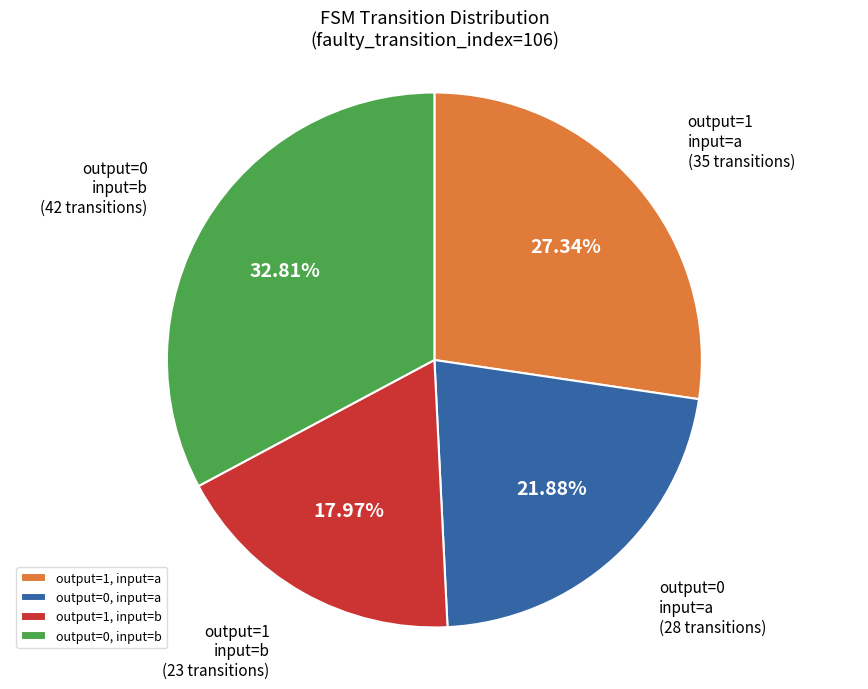

Rank the categories by value from lowest to highest.

output=1, input=b, output=0, input=a, output=1, input=a, output=0, input=b